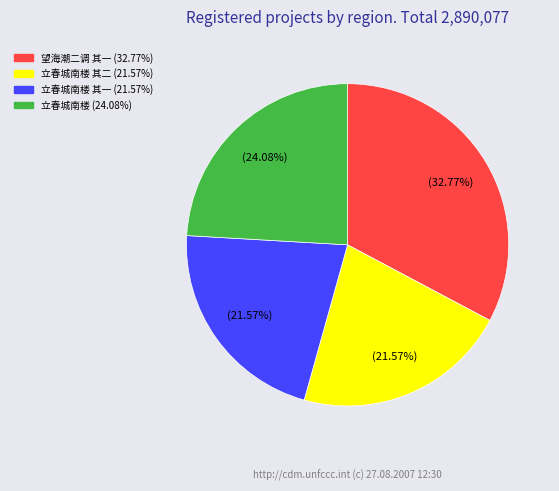

How many slices are in this pie chart?

4